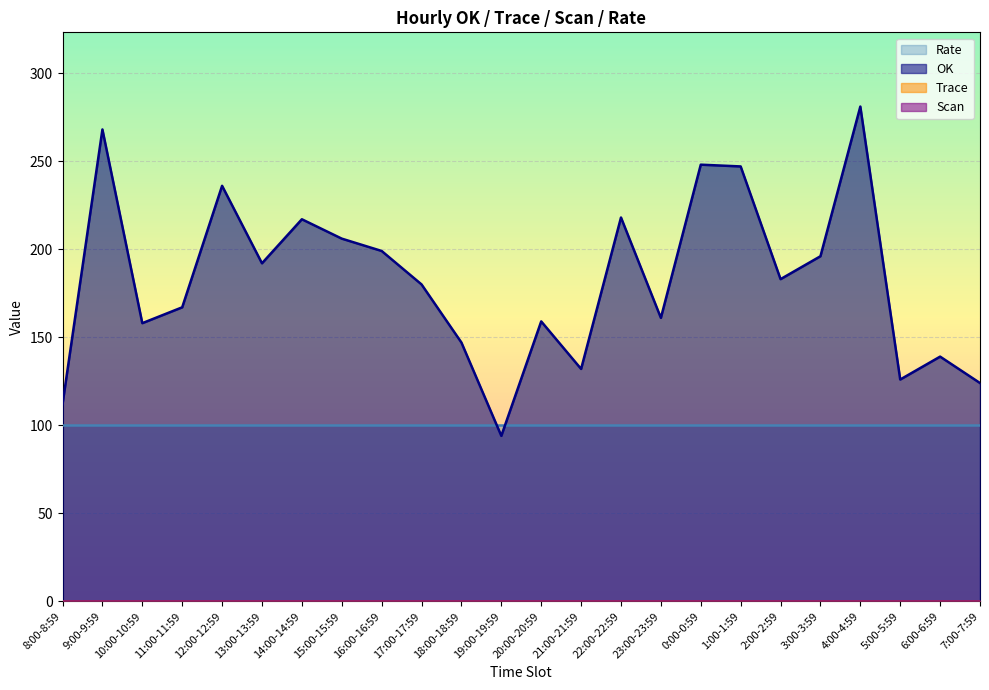

How many lines are shown in the chart?

4